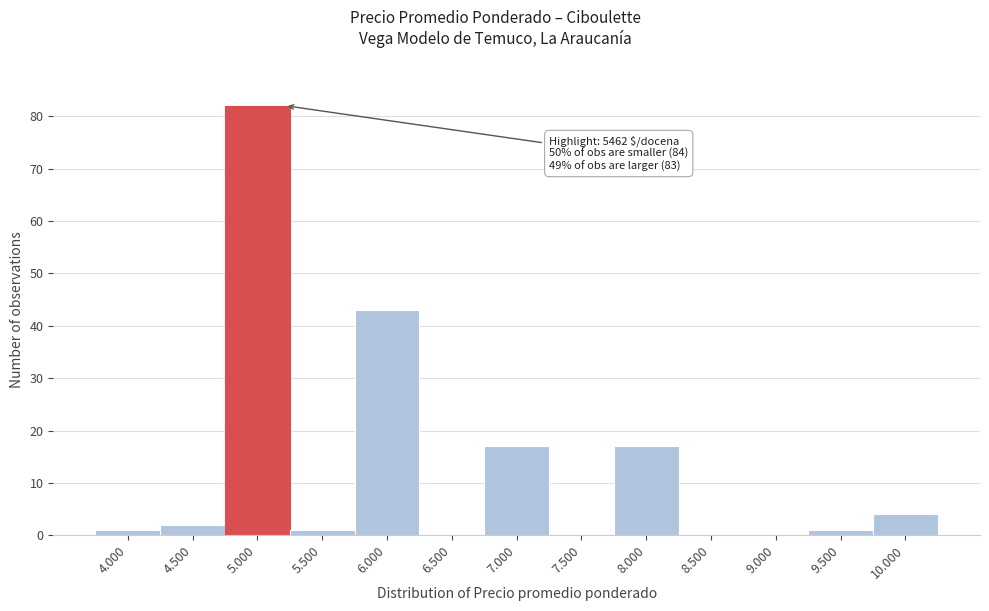

Reading left to right, what are all the values shown in this chart?

4.000=1	4.500=2	5.000=82	5.500=1	6.000=43	6.500=0	7.000=17	7.500=0	8.000=17	8.500=0	9.000=0	9.500=1	10.000=4